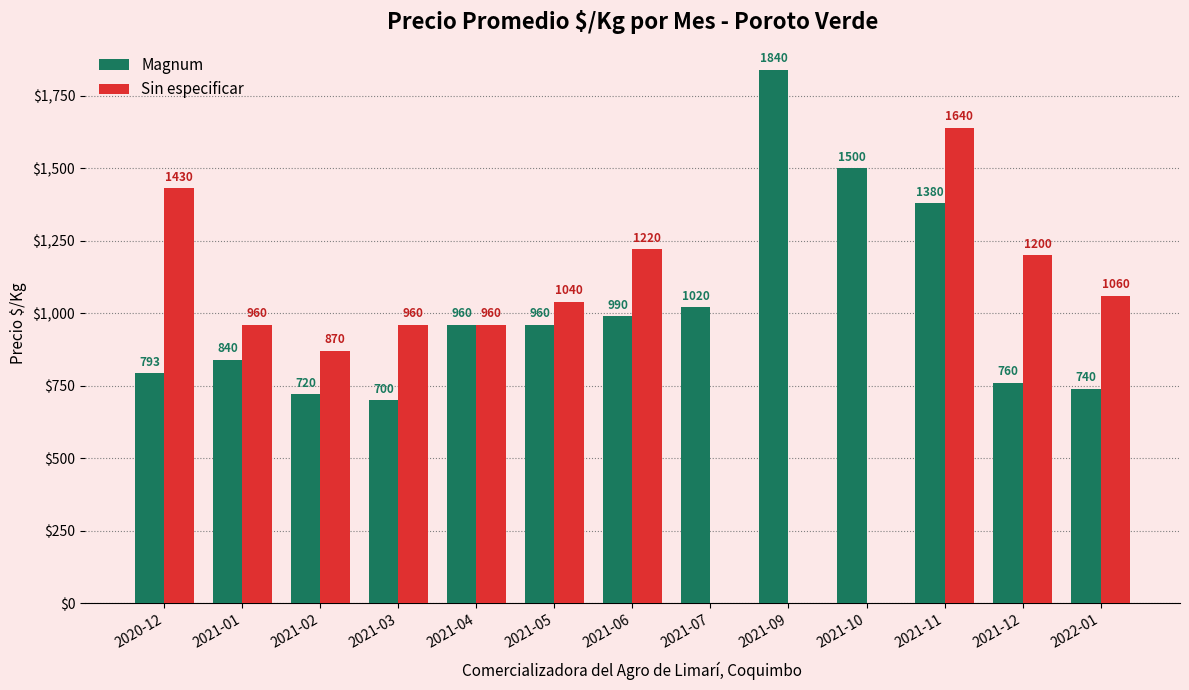

Where is Magnum nearest to the value 1270?

2021-11